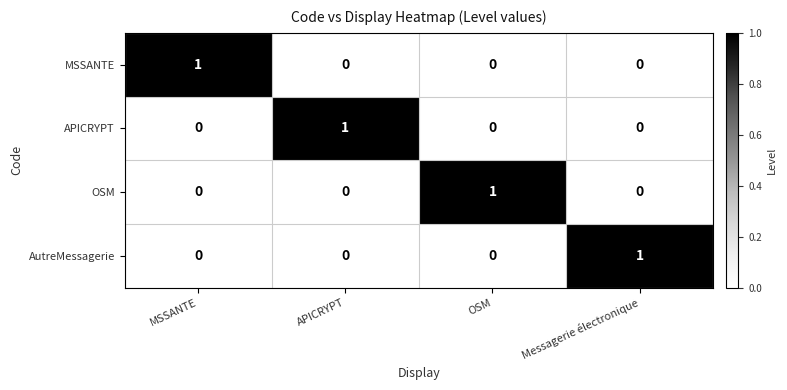

How many data points does each series have?

4